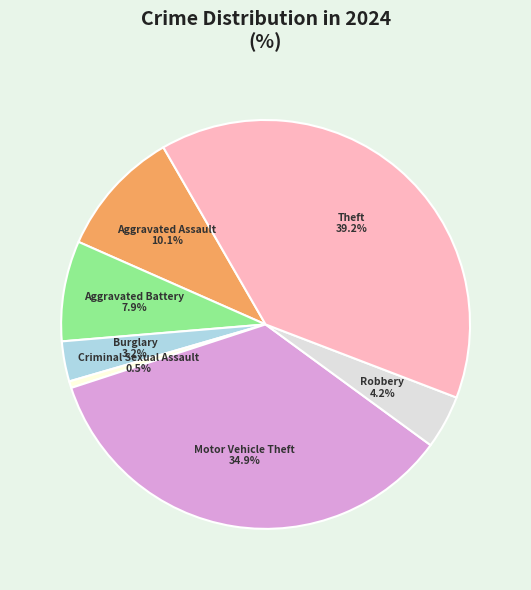

Approximately how many times larger is the value at Motor Vehicle Theft compared to Theft?

0.9